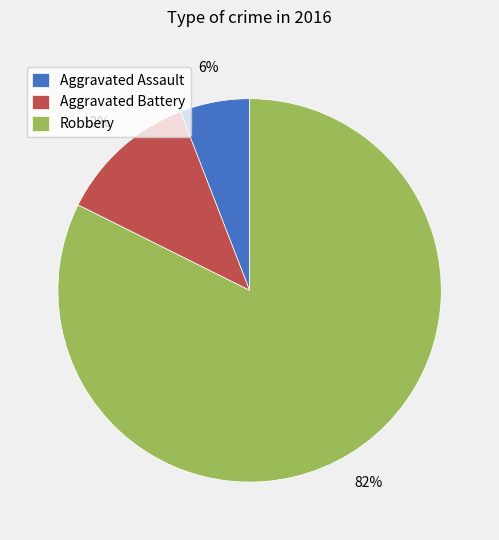

What is the largest slice in the pie chart?

Robbery